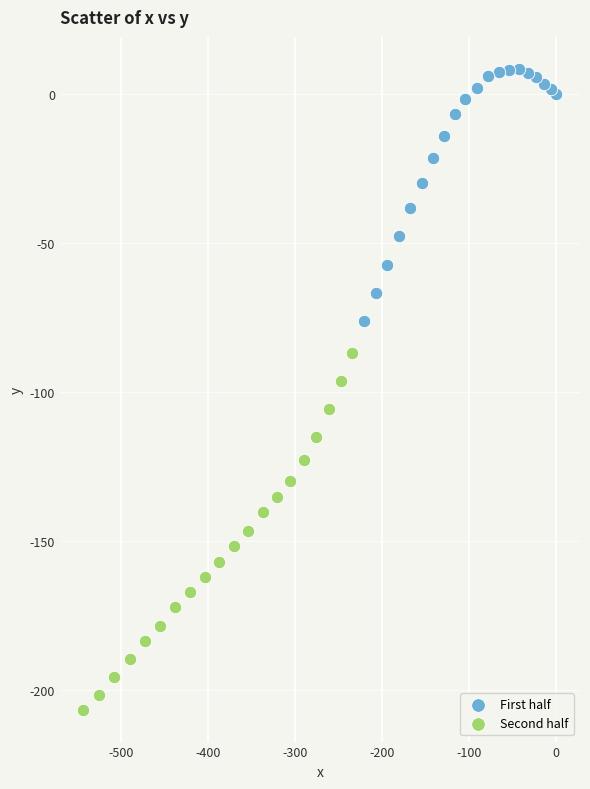

Which series reaches the maximum Y coordinate?

First half